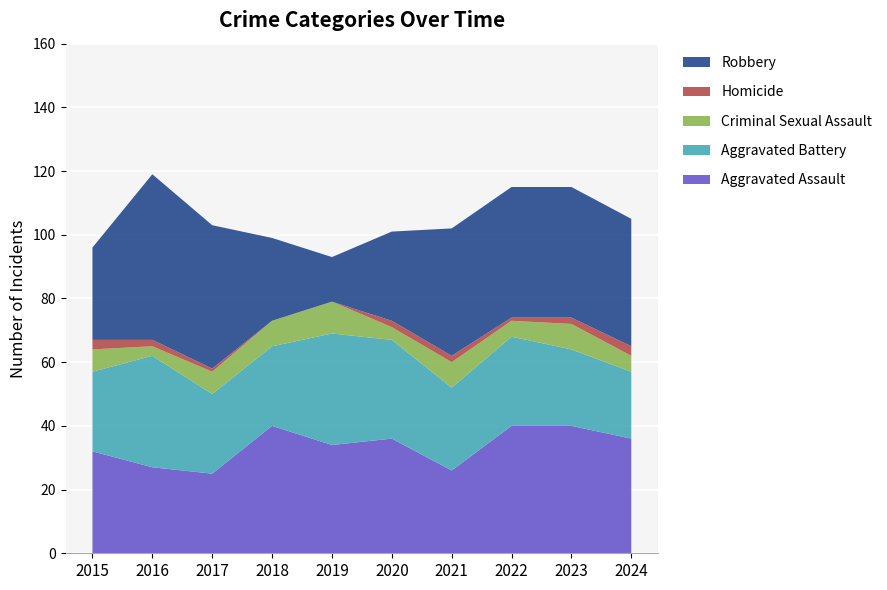

Reading left to right, list all the values displayed in this chart.

Aggravated Assault: 2015=32	2016=27	2017=25	2018=40	2019=34	2020=36	2021=26	2022=40	2023=40	2024=36
Aggravated Battery: 2015=25	2016=35	2017=25	2018=25	2019=35	2020=31	2021=26	2022=28	2023=24	2024=21
Criminal Sexual Assault: 2015=7	2016=3	2017=7	2018=8	2019=10	2020=4	2021=8	2022=5	2023=8	2024=5
Homicide: 2015=3	2016=2	2017=1	2018=0	2019=0	2020=2	2021=2	2022=1	2023=2	2024=3
Robbery: 2015=29	2016=52	2017=45	2018=26	2019=14	2020=28	2021=40	2022=41	2023=41	2024=40